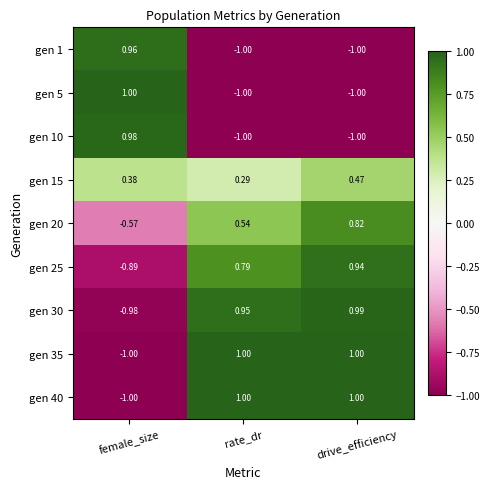

Is the value of gen 25 at female_size greater than the value of gen 5 at female_size?

No